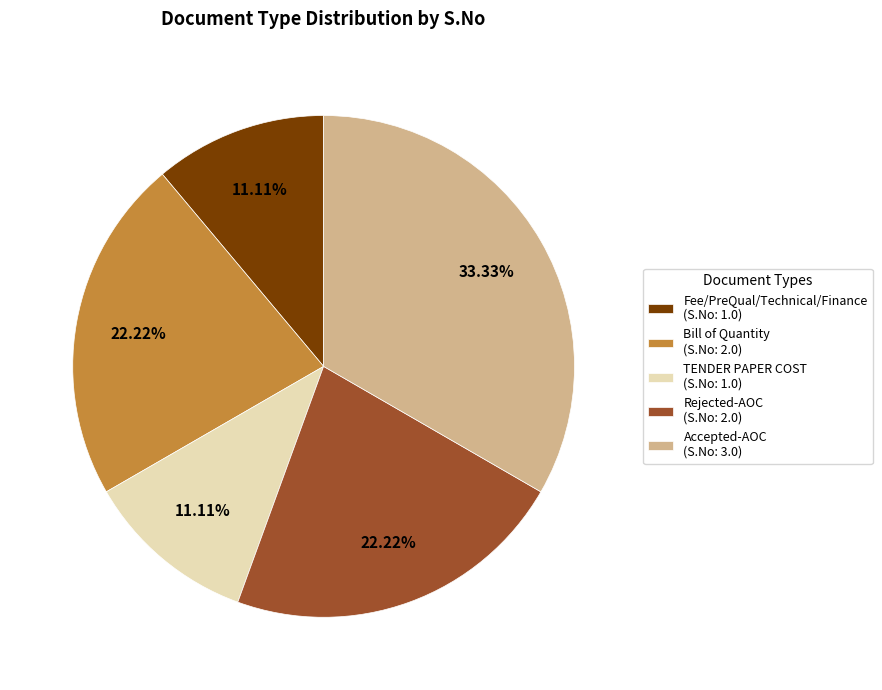

Does TENDER PAPER COST (S.No: 1.0) represent more than half of the total?

No